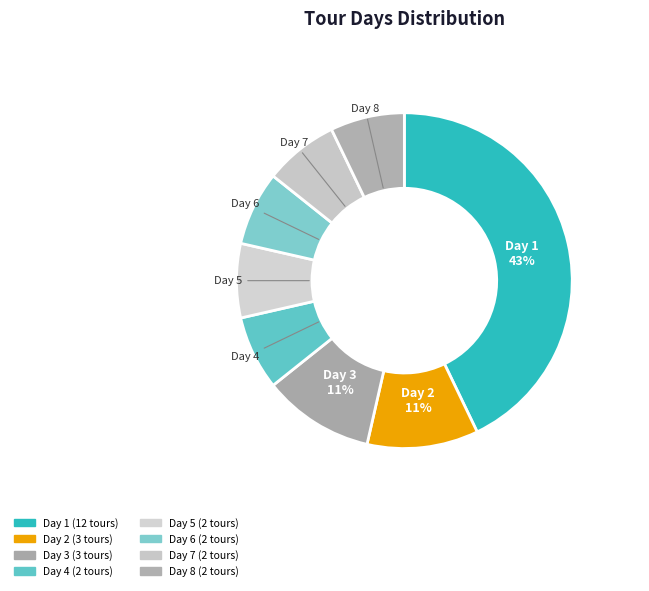

Does any single category account for the majority?

No